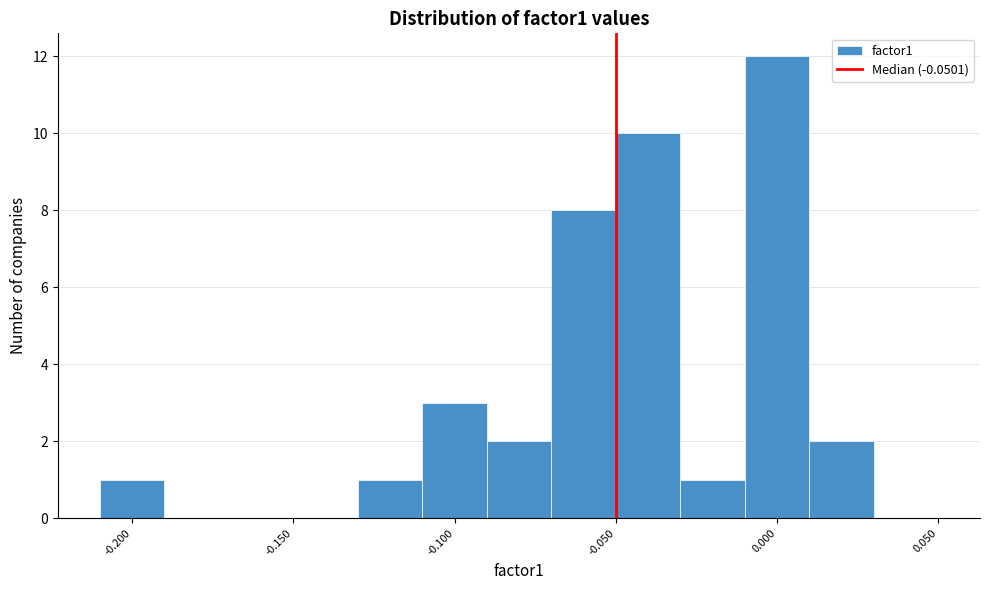

Reading left to right, transcribe this chart: for each bar, give the range it covers on the x-axis and its height. Neither the bar edges nor the heights are printed on the chart, so give them approximately, as read against the axes.

-0.21 to -0.19: 1
-0.19 to -0.17: 0
-0.17 to -0.15: 0
-0.15 to -0.13: 0
-0.13 to -0.11: 1
-0.11 to -0.09: 3
-0.09 to -0.07: 2
-0.07 to -0.05: 8
-0.05 to -0.03: 10
-0.03 to -0.01: 1
-0.01 to 0.01: 12
0.01 to 0.03: 2
0.03 to 0.05: 0